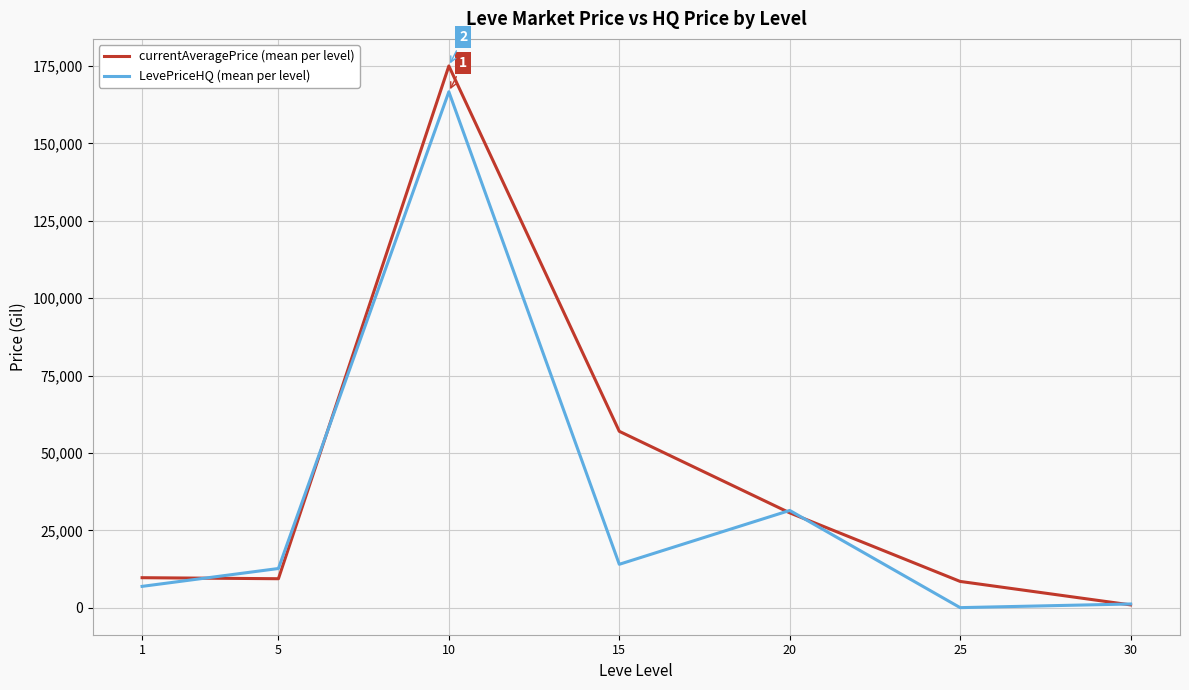

Which series has the largest range (max minus min)?

currentAveragePrice (mean per level)